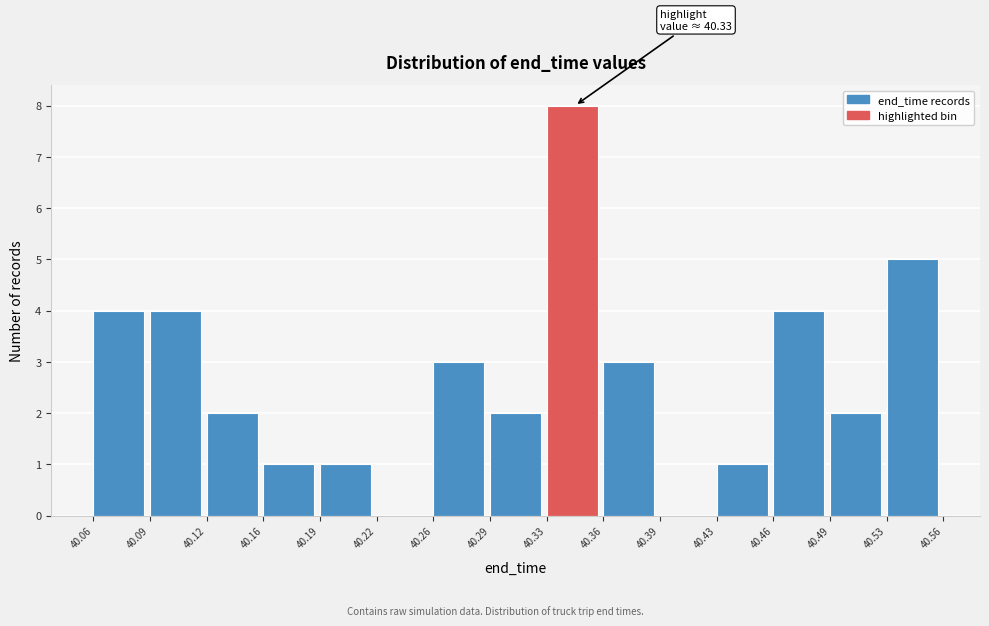

Which range on the x-axis has the tallest bar?

40.33 to 40.36